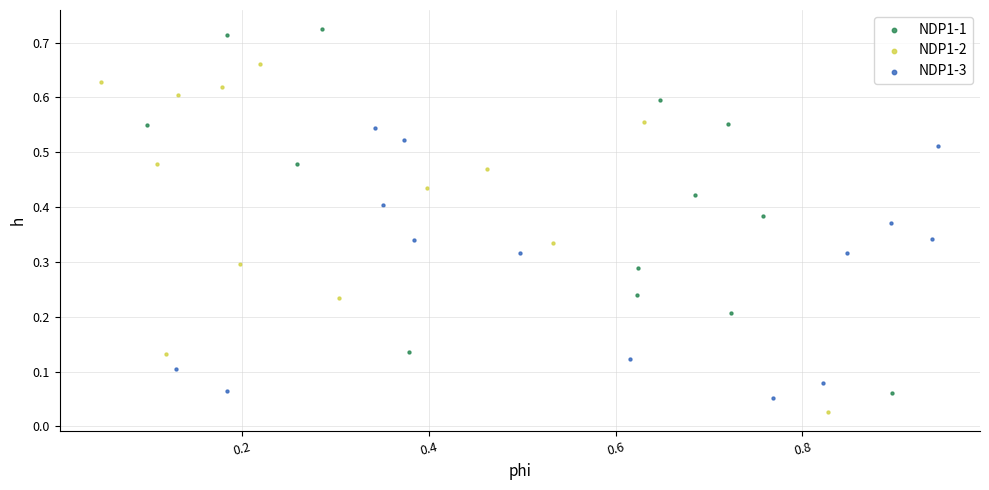

Which series has the widest spread of Y values?

NDP1-1